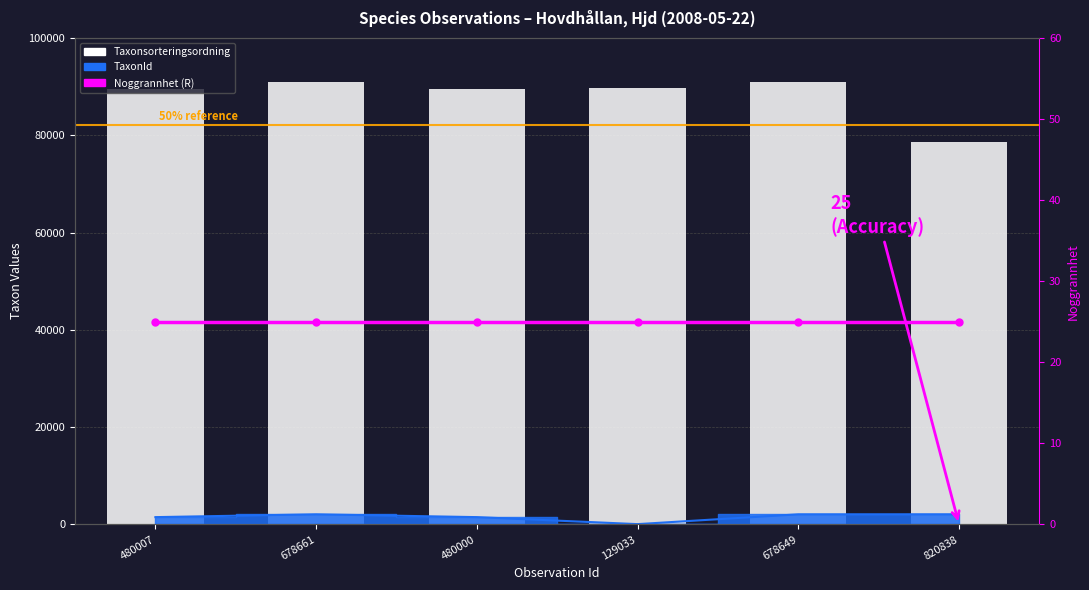

At which label does Taxonsorteringsordning first exceed 89632?

678661